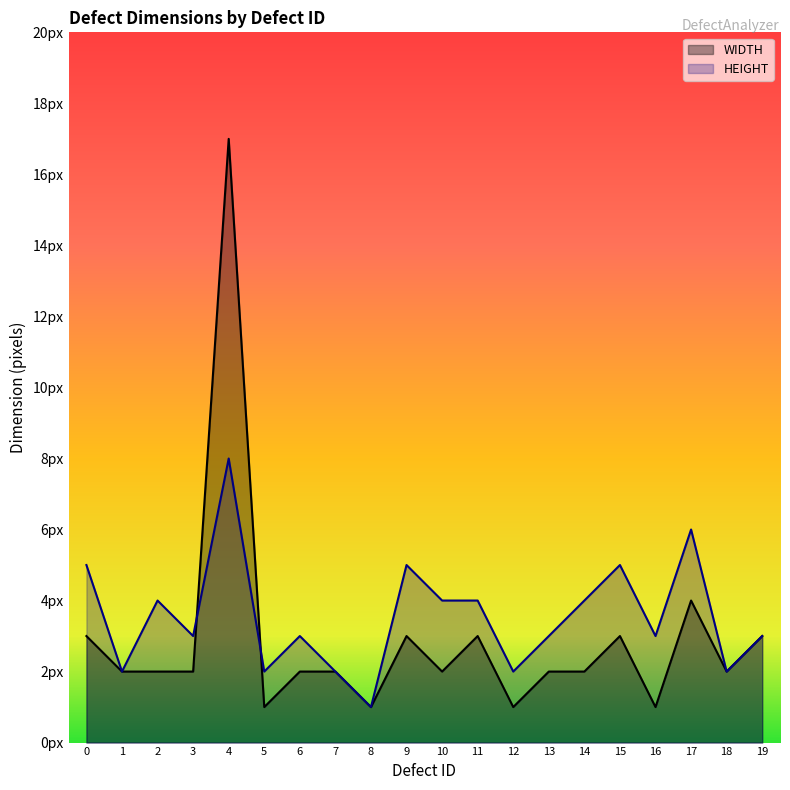

How many lines are shown in the chart?

2